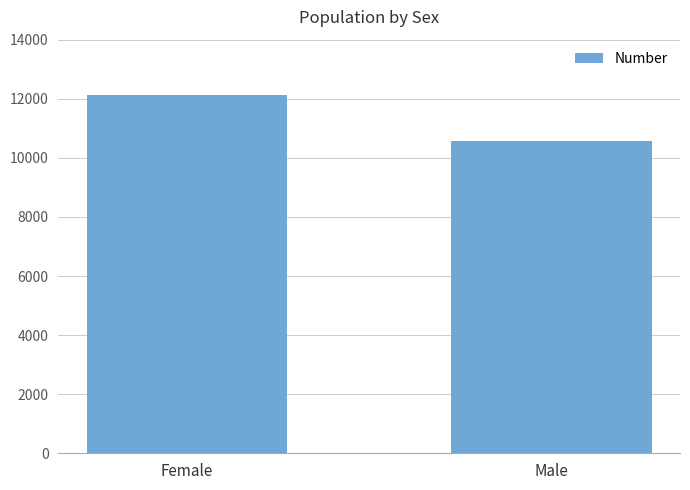

The value at Male is 10583. True or false?

True